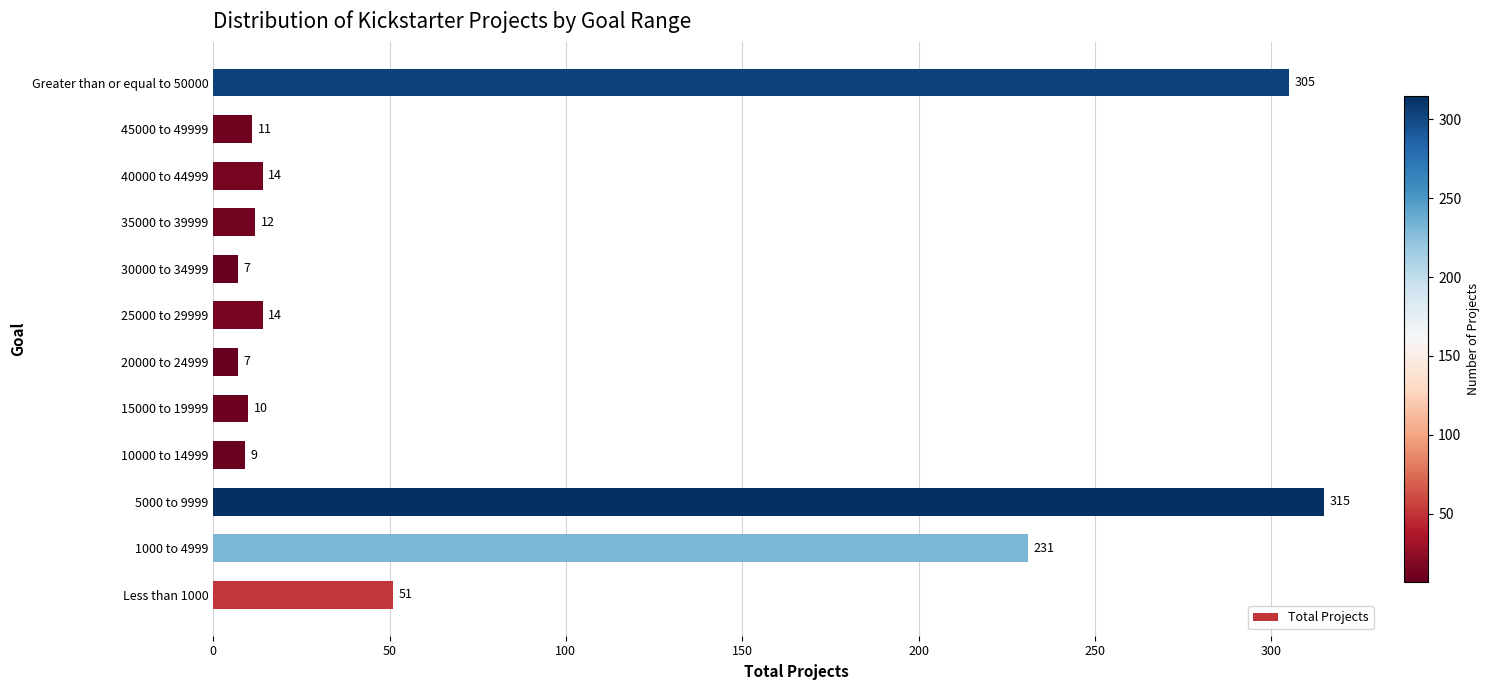

What is the change in value from 5000 to 9999 to 25000 to 29999?

-301